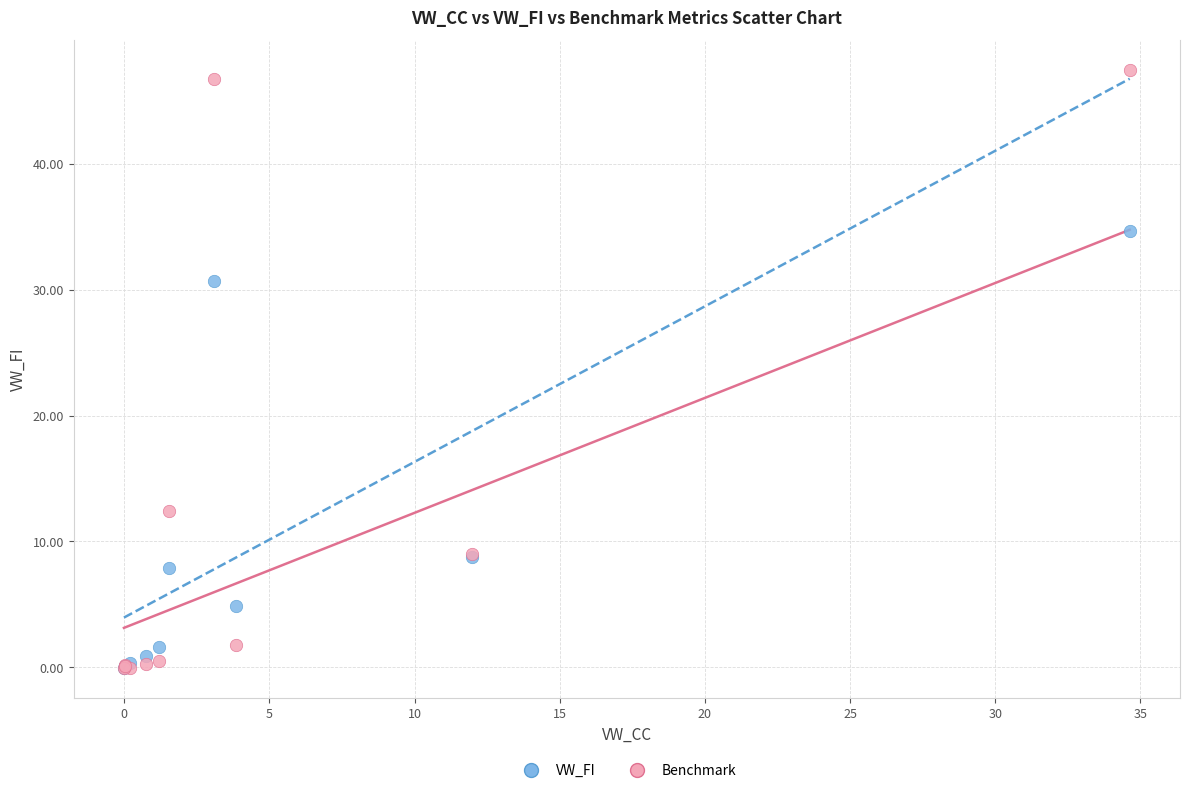

What are all the series names shown in the legend?

VW_FI, Benchmark